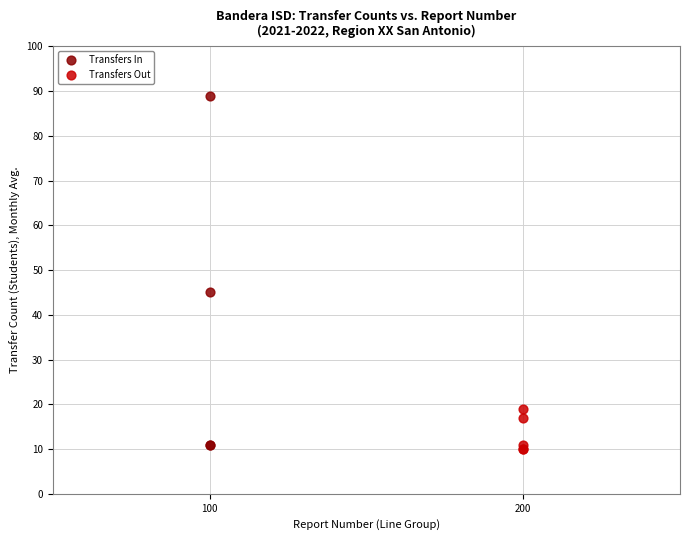

Which series contains the highest Y value?

Transfers In